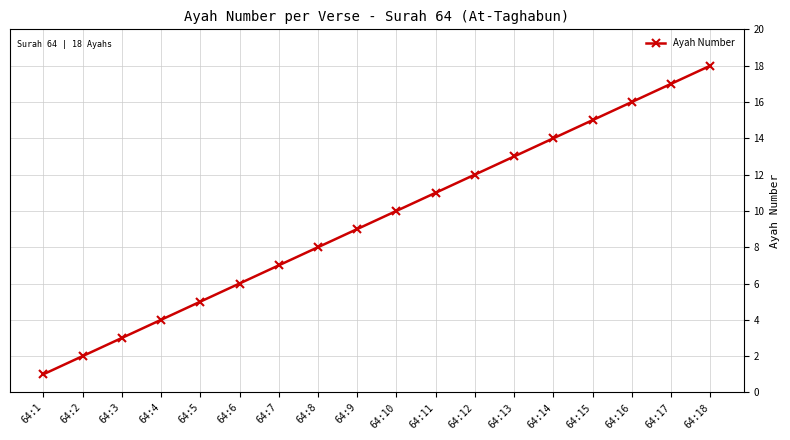

The chart shows a value of 13 at 64:13. True or false?

True